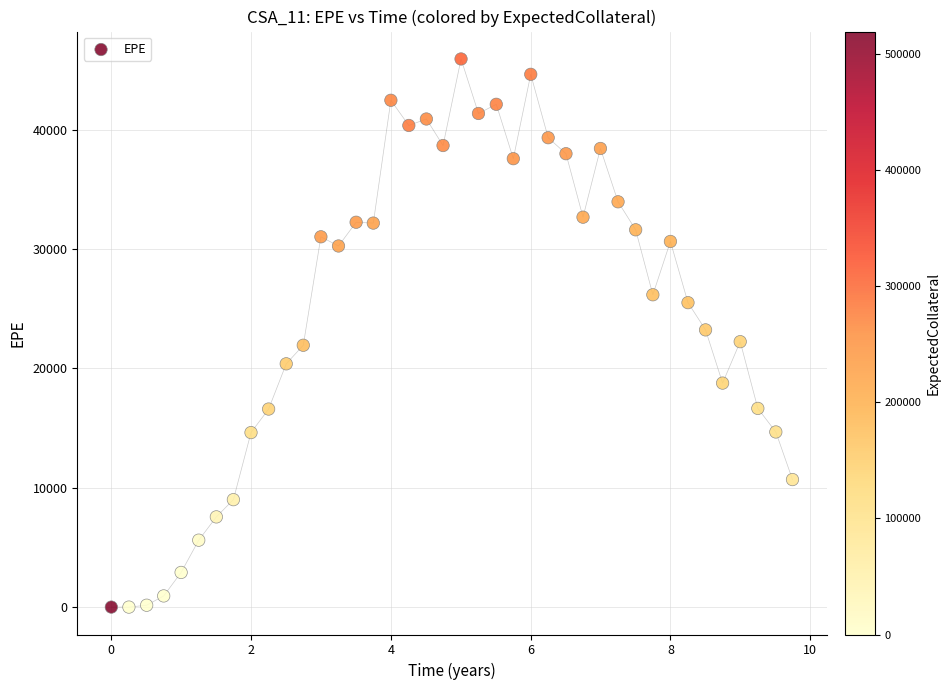

What is the range of X values (max minus min)?

9.7